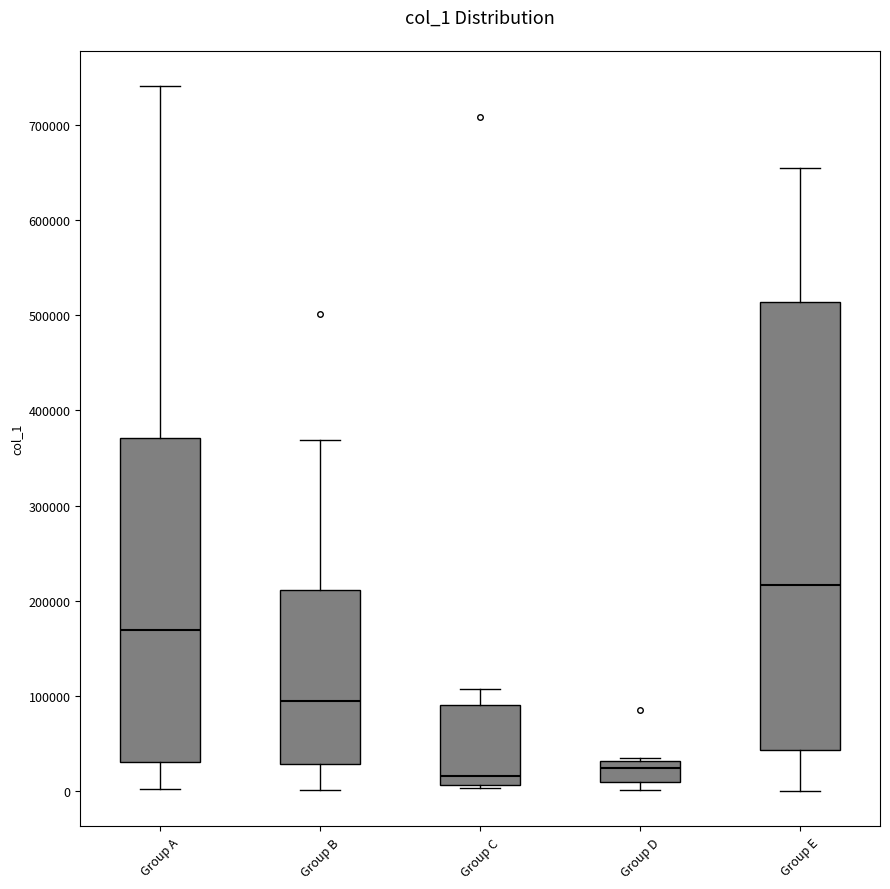

Which box is the tallest, from its lower edge to its upper edge?

Group E